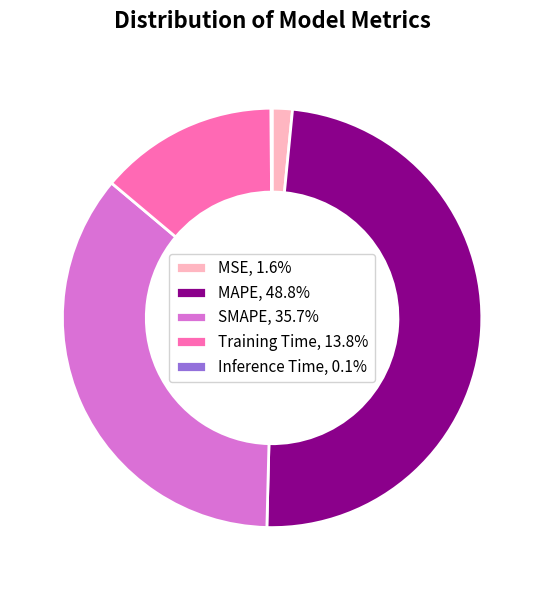

Combined, do MSE, 1.6% and MAPE, 48.8% account for over 50%?

Yes